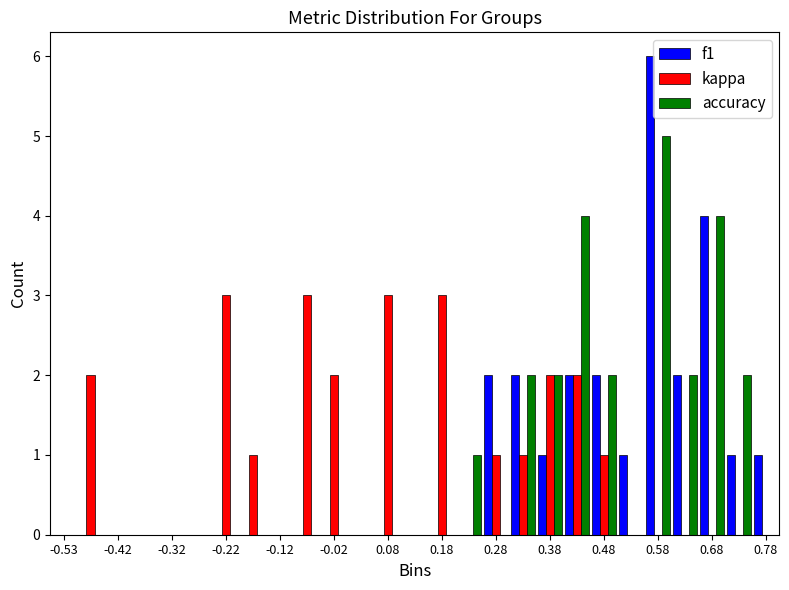

Reading left to right, list every range on the x-axis with the height of the bar of each series over it. The values are not printed on the chart, so give them approximately, as read against the axis.

-0.55 to -0.50: f1=0	kappa=0	accuracy=0
-0.50 to -0.45: f1=0	kappa=2	accuracy=0
-0.45 to -0.40: f1=0	kappa=0	accuracy=0
-0.40 to -0.35: f1=0	kappa=0	accuracy=0
-0.35 to -0.30: f1=0	kappa=0	accuracy=0
-0.30 to -0.25: f1=0	kappa=0	accuracy=0
-0.25 to -0.20: f1=0	kappa=3	accuracy=0
-0.20 to -0.15: f1=0	kappa=1	accuracy=0
-0.15 to -0.10: f1=0	kappa=0	accuracy=0
-0.10 to -0.05: f1=0	kappa=3	accuracy=0
-0.05 to 0.00: f1=0	kappa=2	accuracy=0
0.00 to 0.05: f1=0	kappa=0	accuracy=0
0.05 to 0.10: f1=0	kappa=3	accuracy=0
0.10 to 0.15: f1=0	kappa=0	accuracy=0
0.15 to 0.20: f1=0	kappa=3	accuracy=0
0.20 to 0.25: f1=0	kappa=0	accuracy=1
0.25 to 0.30: f1=2	kappa=1	accuracy=0
0.30 to 0.35: f1=2	kappa=1	accuracy=2
0.35 to 0.40: f1=1	kappa=2	accuracy=2
0.40 to 0.45: f1=2	kappa=2	accuracy=4
0.45 to 0.50: f1=2	kappa=1	accuracy=2
0.50 to 0.55: f1=1	kappa=0	accuracy=0
0.55 to 0.60: f1=6	kappa=0	accuracy=5
0.60 to 0.65: f1=2	kappa=0	accuracy=2
0.65 to 0.70: f1=4	kappa=0	accuracy=4
0.70 to 0.75: f1=1	kappa=0	accuracy=2
0.75 to 0.80: f1=1	kappa=0	accuracy=0